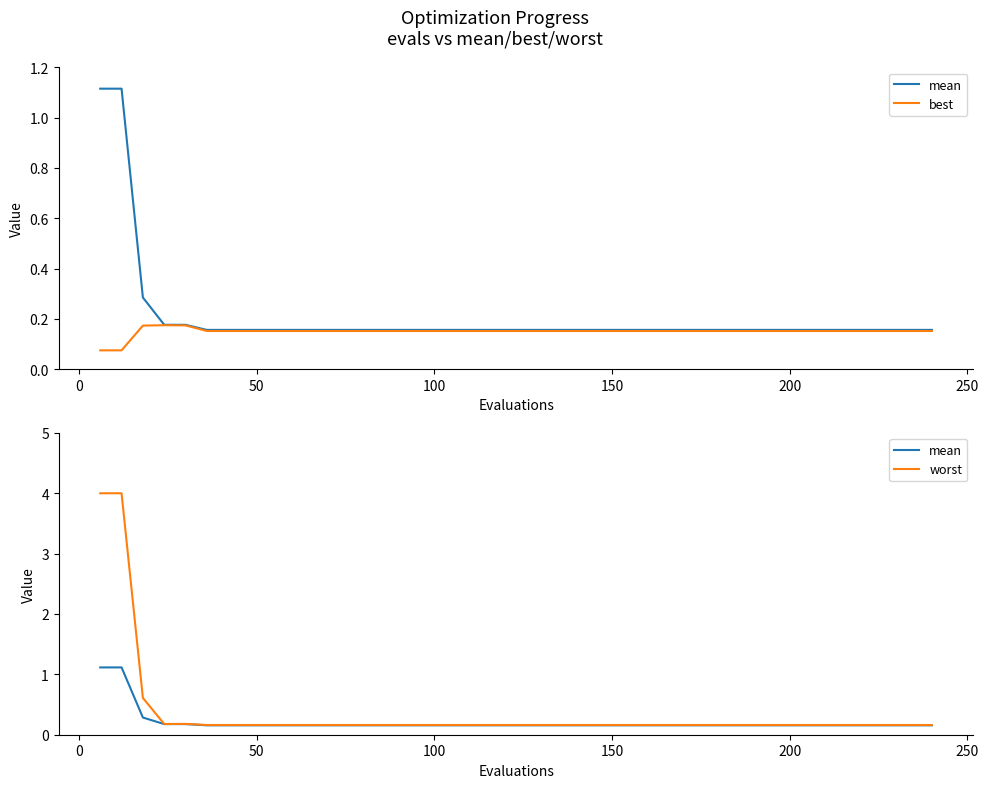

True or false: best has a value of 0.1 at 15.

False